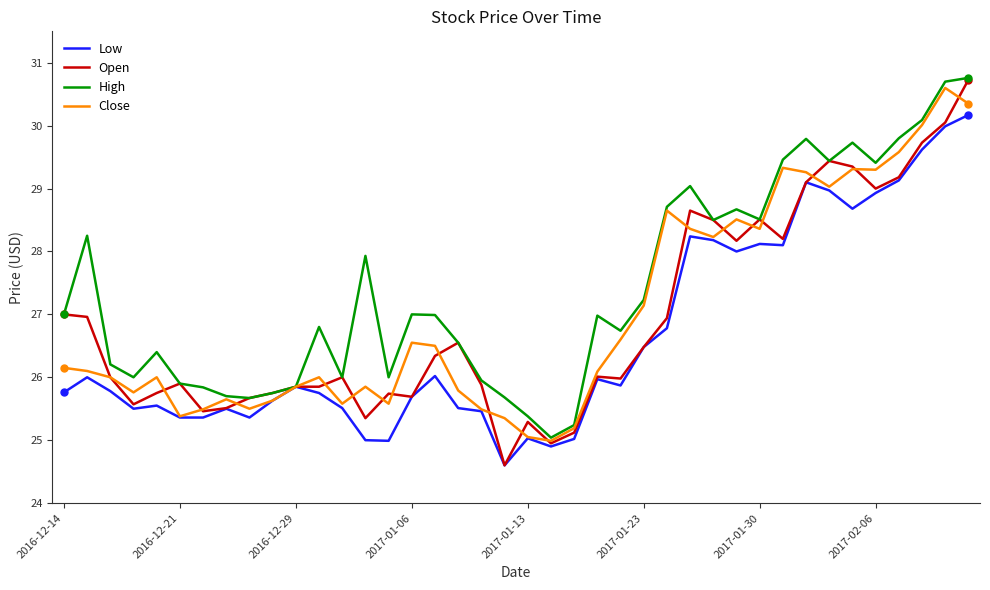

What is the minimum value shown in the chart?

24.6